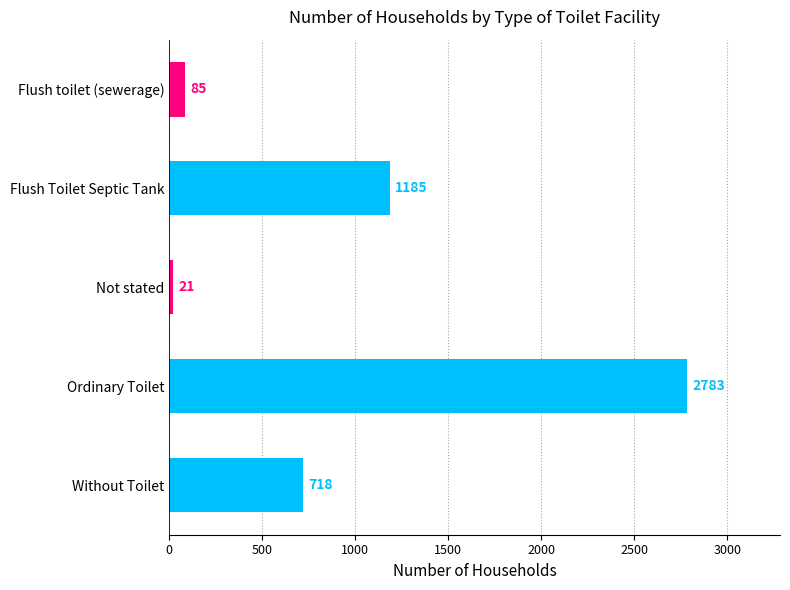

Rank the categories by value from lowest to highest.

Not stated, Flush toilet (sewerage), Without Toilet, Flush Toilet Septic Tank, Ordinary Toilet